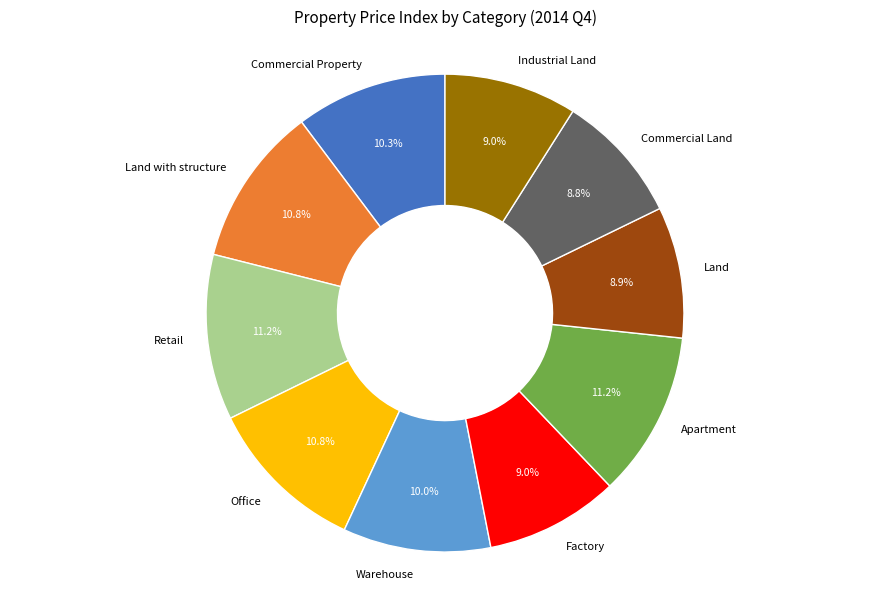

To the nearest percent, what is the difference between the largest and smallest slice percentages?

2%